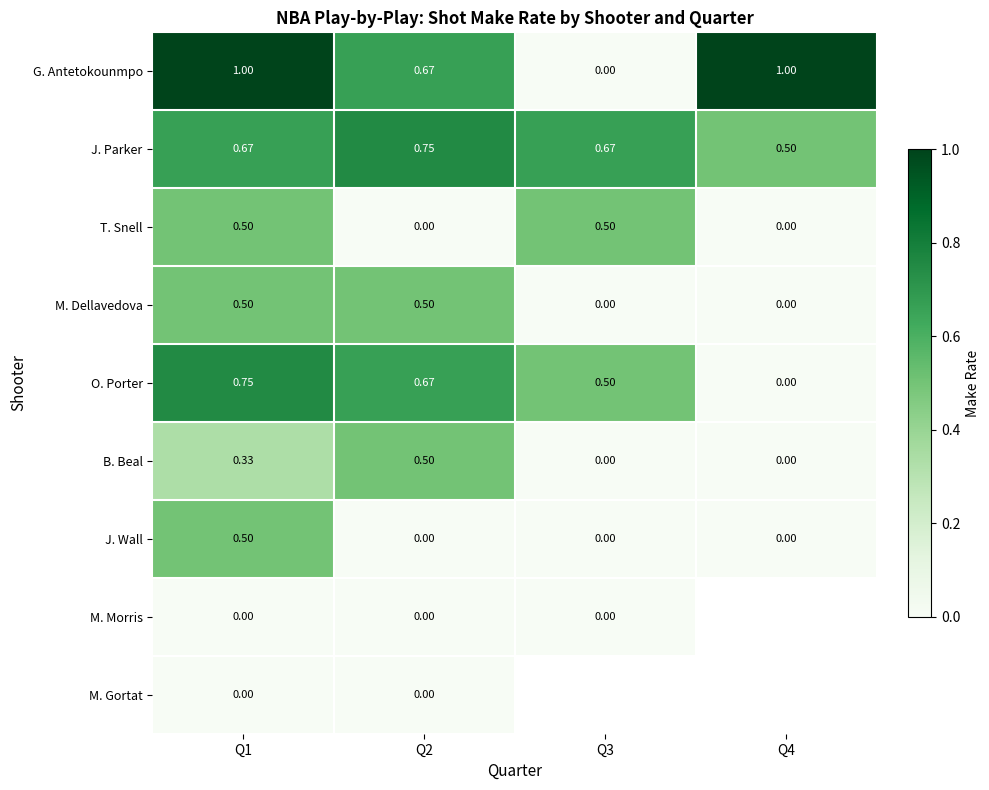

Is the value of T. Snell at Q4 greater than the value of B. Beal at Q1?

No